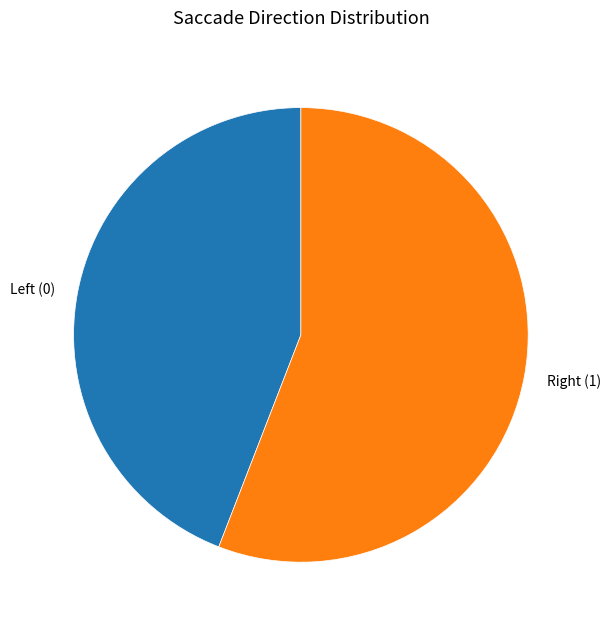

Which slice is the smallest?

Left (0)